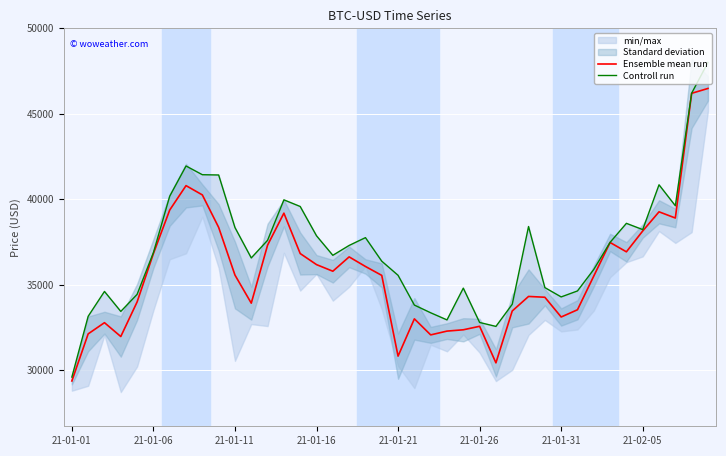

What position from the left is 24?

25